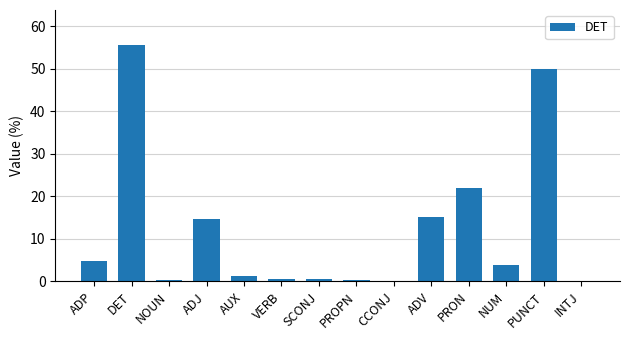

What value does the data have at ADP?

4.9